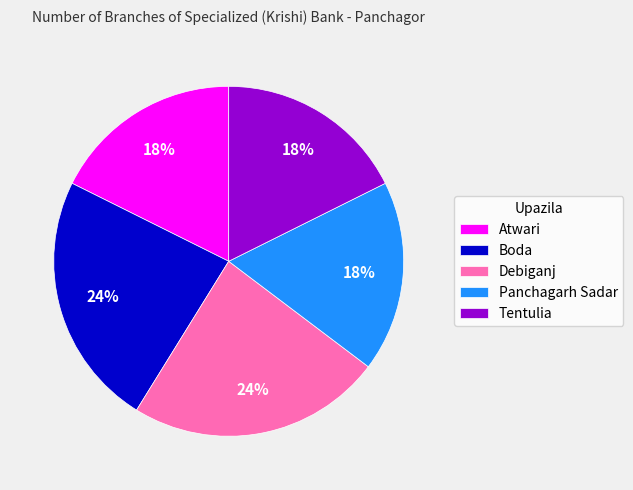

To the nearest percent, what percentage of the pie is Panchagarh Sadar?

18%